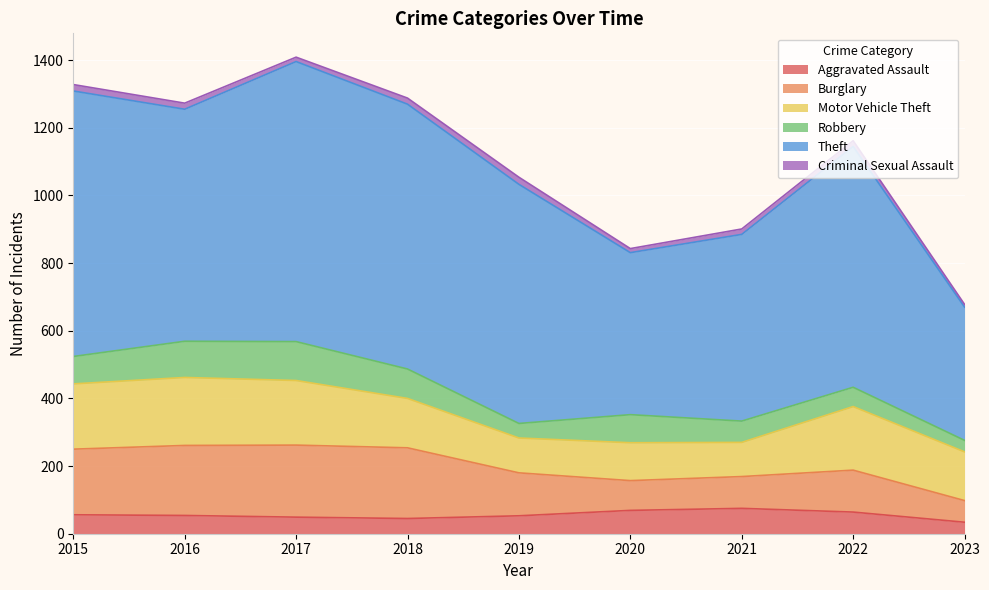

Where is Criminal Sexual Assault nearest to the value 14?

2017